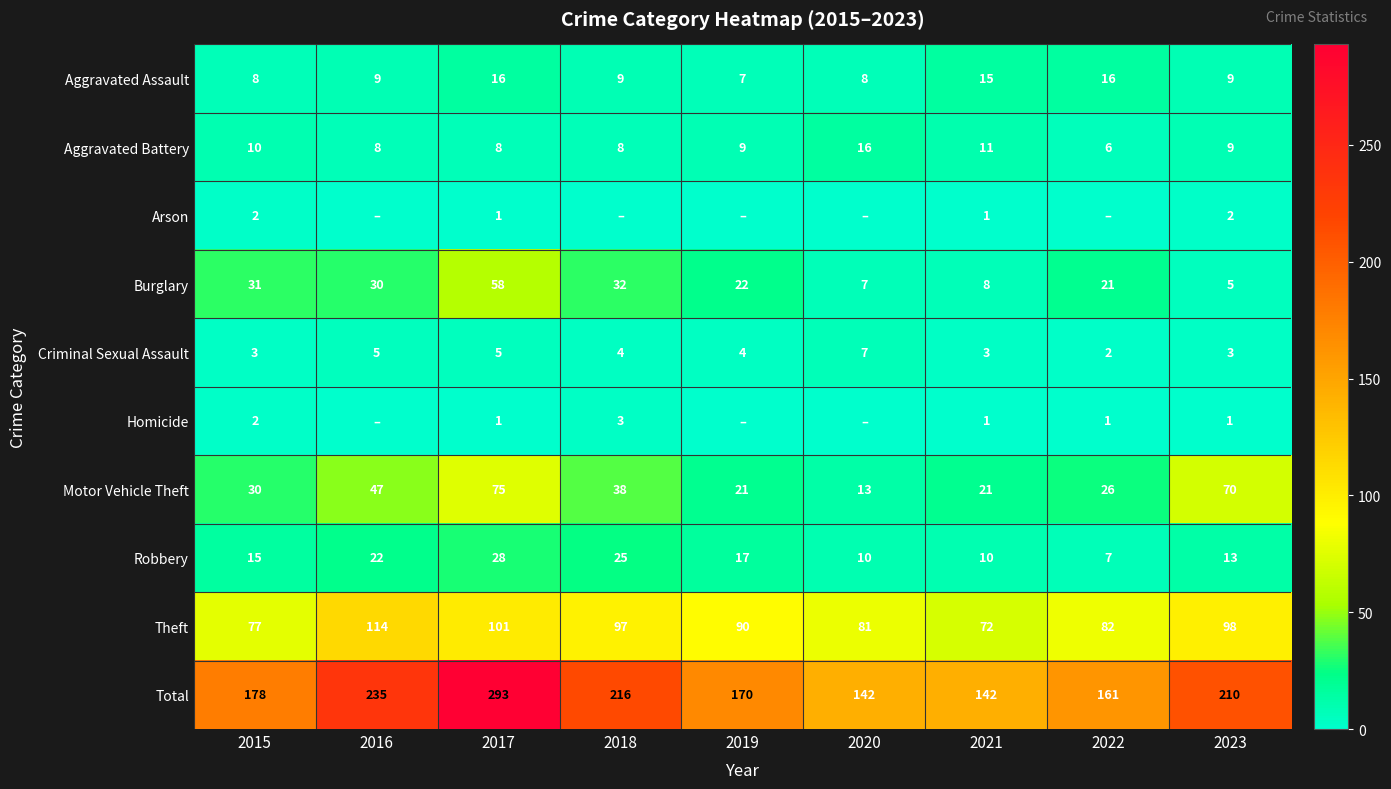

Where is Burglary nearest to the value 31?

2015